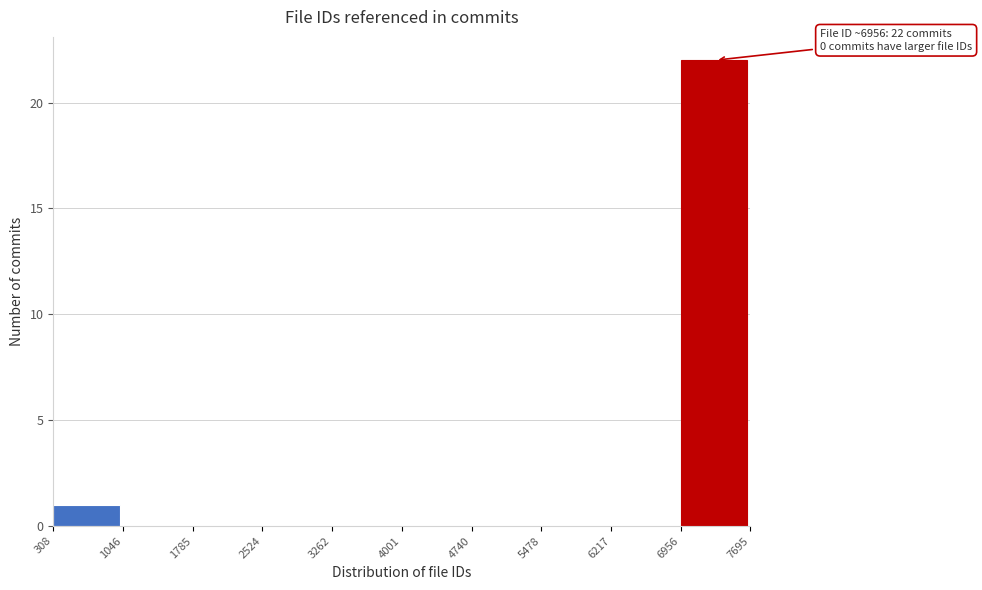

Which range on the x-axis has the tallest bar?

6956 to 7695